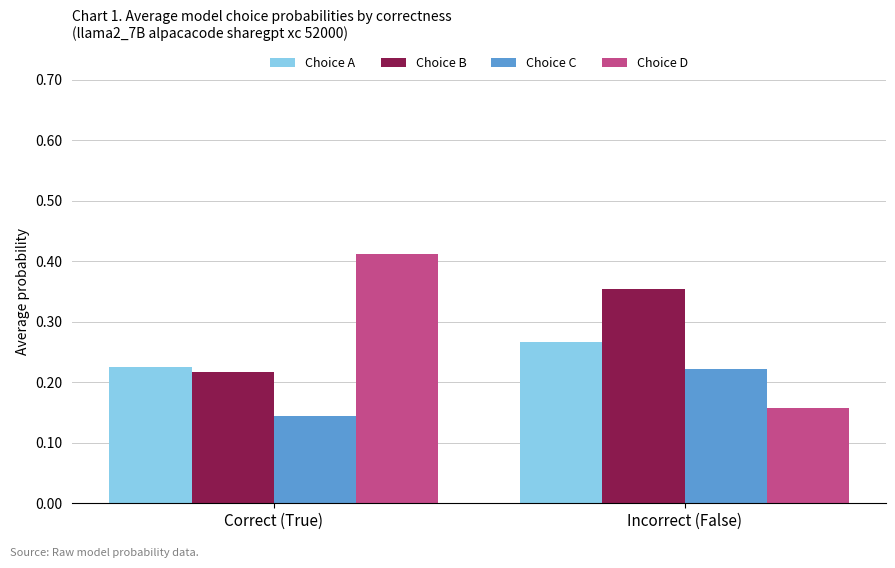

Is the value of Choice A at Correct (True) greater than the value of Choice D at Incorrect (False)?

Yes